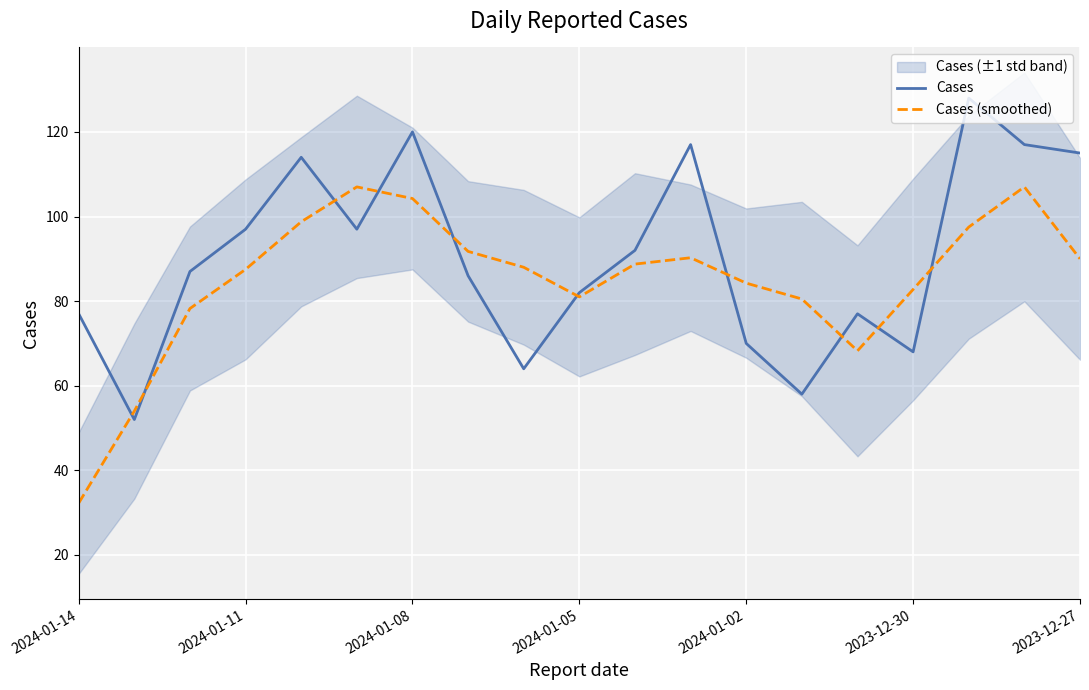

What is the difference between the maximum and second lowest values in the Cases series?

70.0